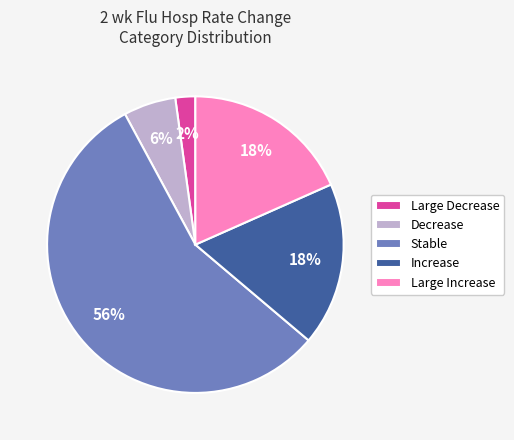

What is the largest slice in the pie chart?

Stable